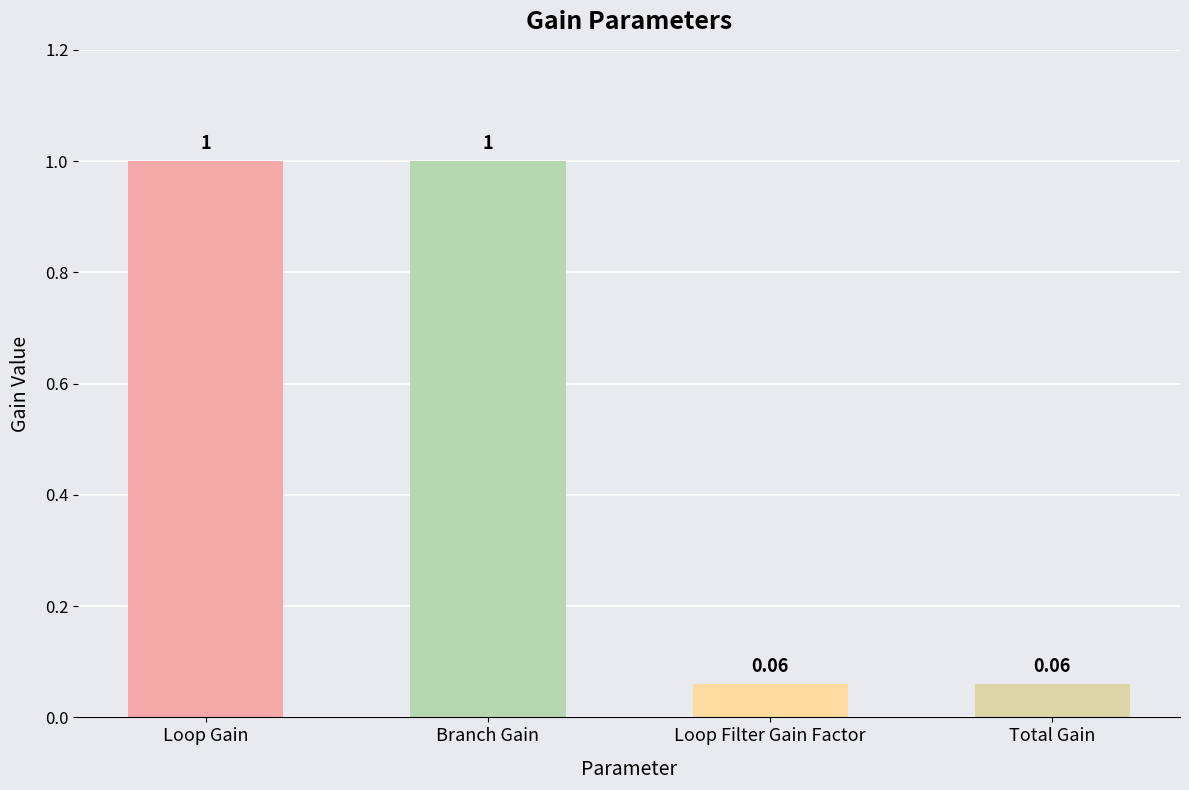

Between Loop Gain and Loop Filter Gain Factor, which is larger?

Loop Gain